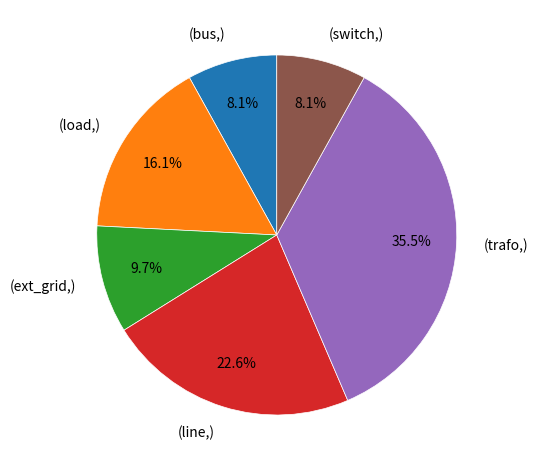

Which category has the biggest portion of the pie?

(trafo,)